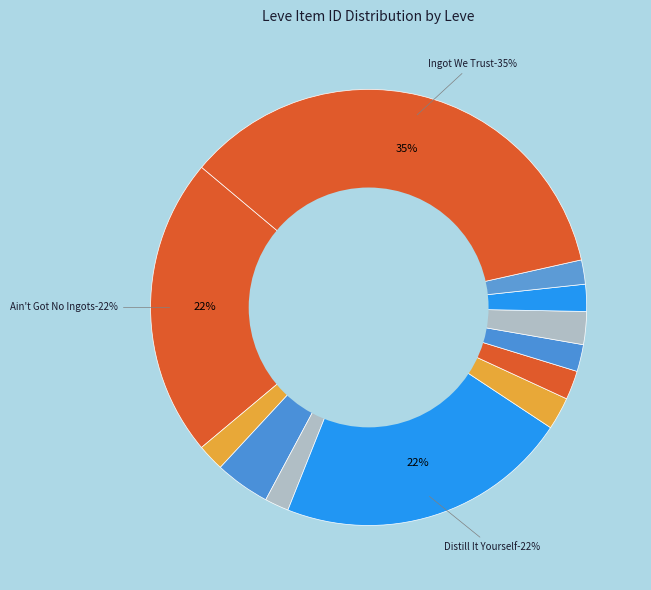

Which category has the smallest portion of the pie?

Don't Hit Me One More Time